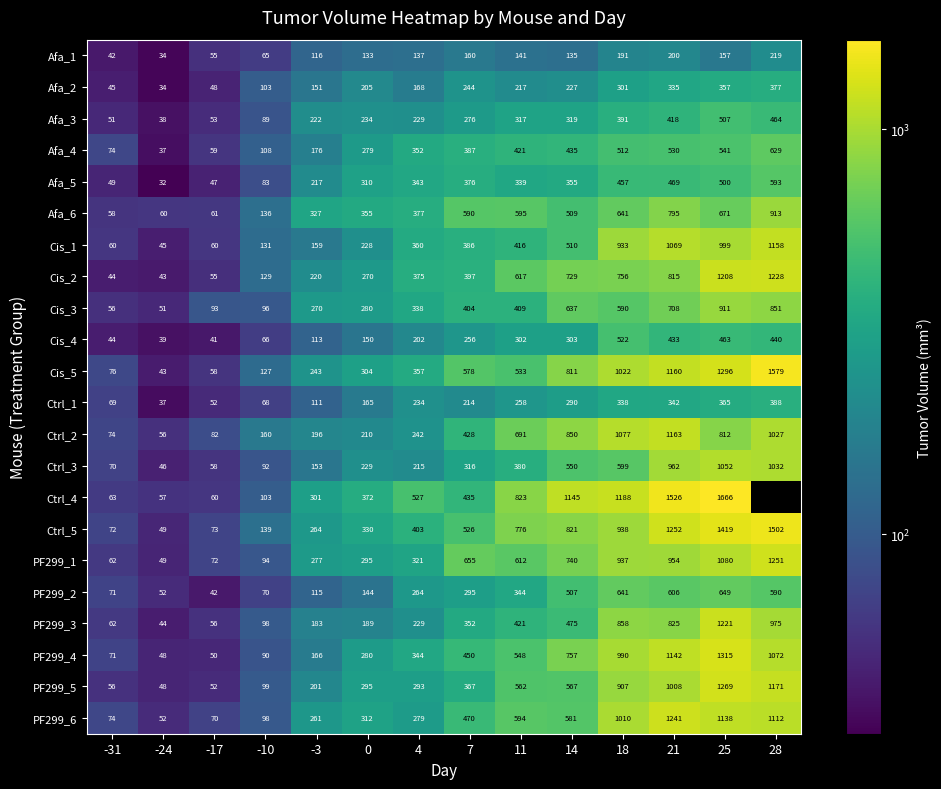

What is the total value across all series at -10?

2244.0